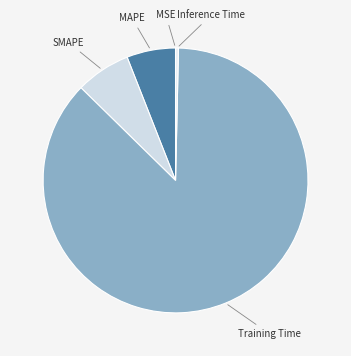

Does any single category account for the majority?

Yes